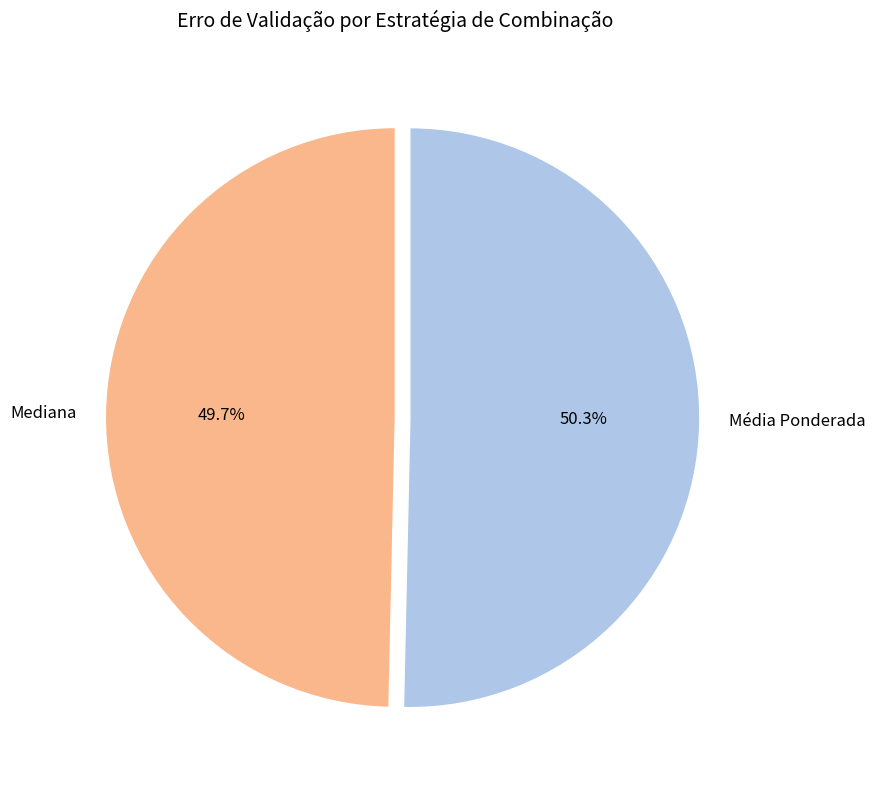

To the nearest percent, what percentage of the pie is Mediana?

50%